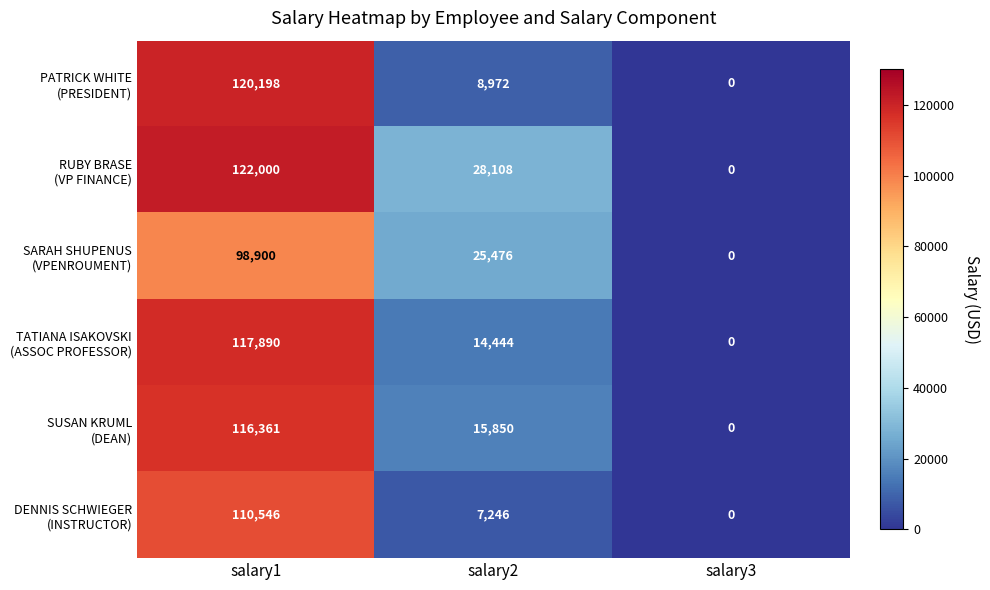

At which category is the sum across all series the highest?

salary1